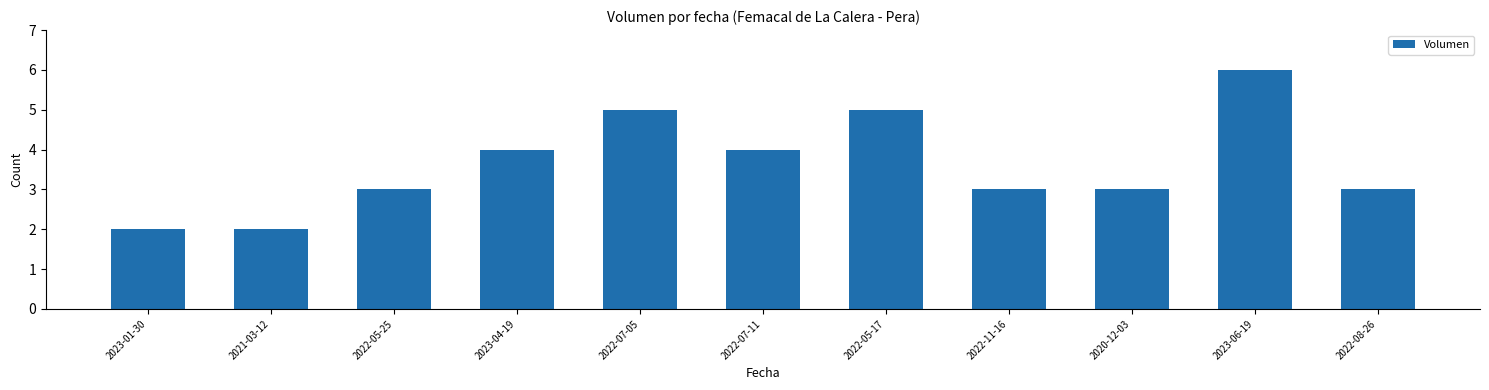

Is it true that the value at 2022-07-11 is 4?

True